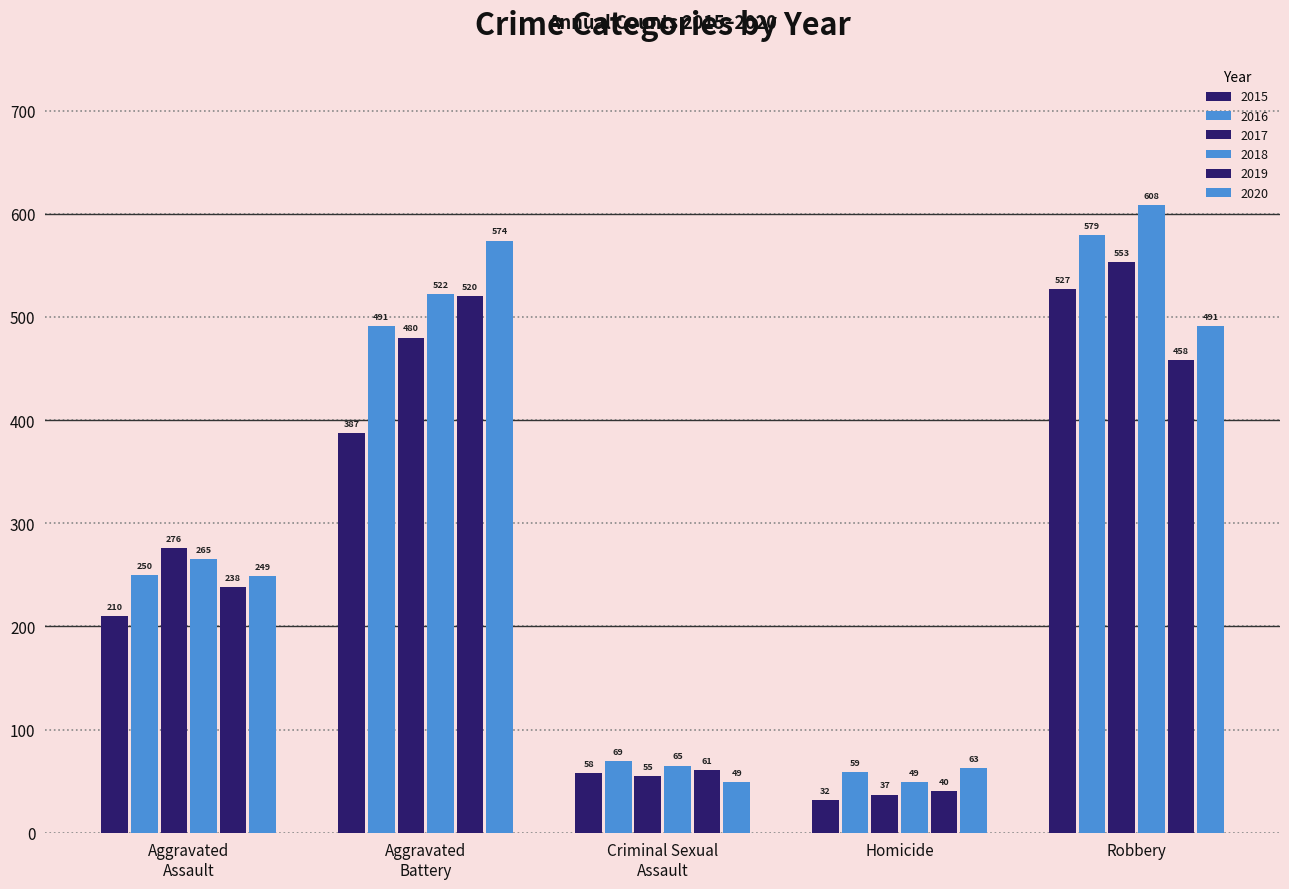

What is the difference between the second highest and minimum values in the 2015 series?

355